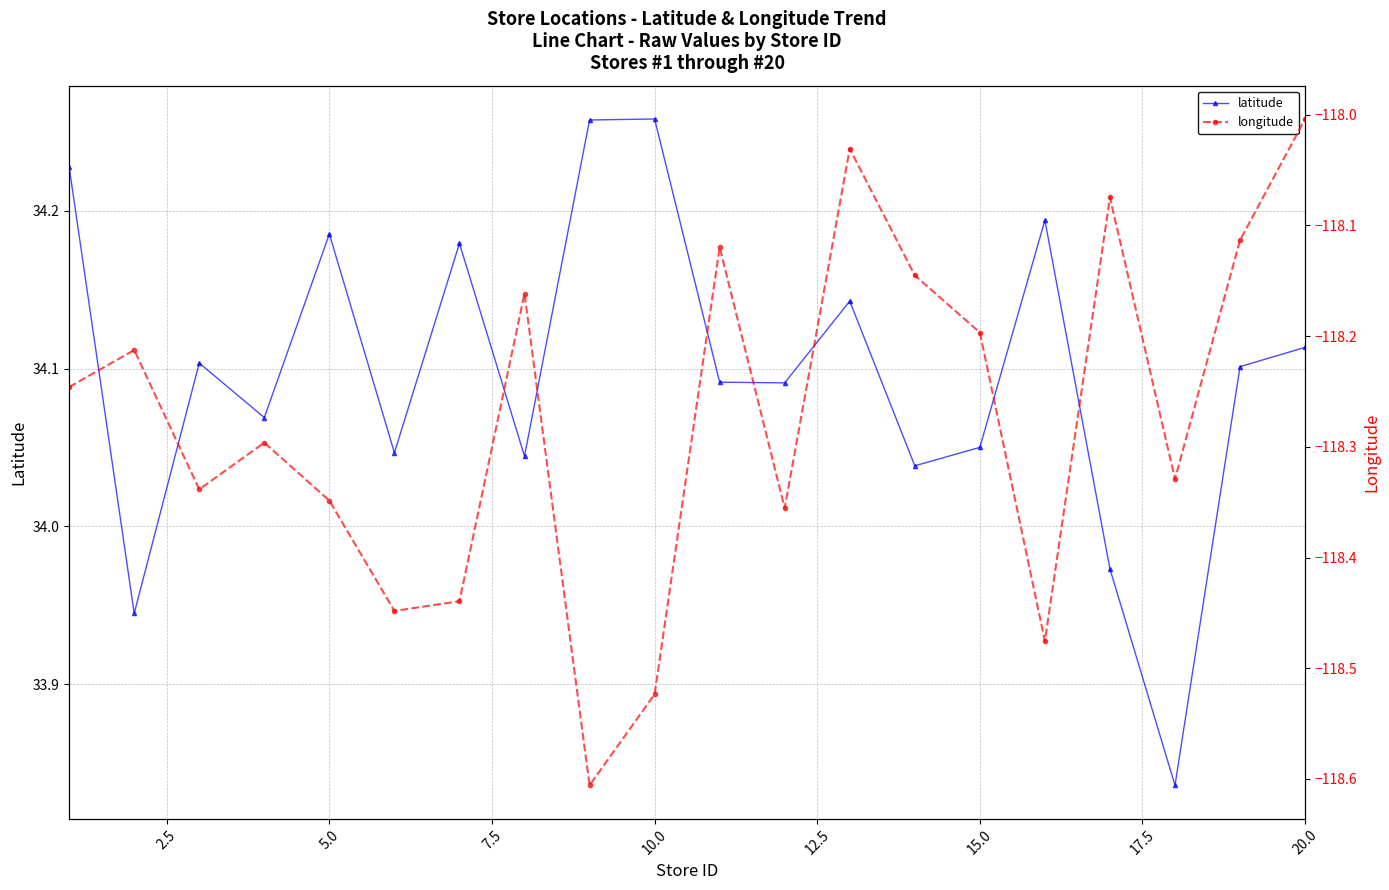

Does the chart have visible grid lines?

Yes